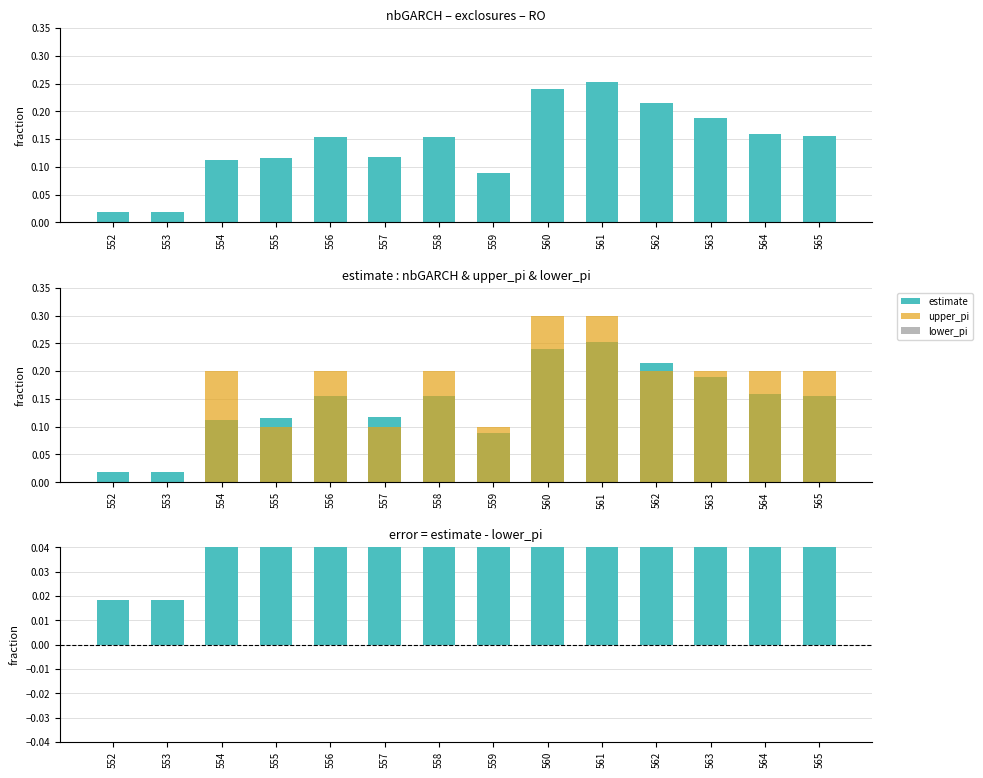

Reading right to left, extract all data points from this chart.

estimate: 565=0.2	564=0.2	563=0.2	562=0.2	561=0.3	560=0.2	559=0.1	558=0.2	557=0.1	556=0.2	555=0.1	554=0.1	553=0.0	552=0.0
upper_pi: 565=0.2	564=0.2	563=0.2	562=0.2	561=0.3	560=0.3	559=0.1	558=0.2	557=0.1	556=0.2	555=0.1	554=0.2	553=0.0	552=0.0
lower_pi: 565=0.0	564=0.0	563=0.0	562=0.0	561=0.0	560=0.0	559=0.0	558=0.0	557=0.0	556=0.0	555=0.0	554=0.0	553=0.0	552=0.0
error: 565=0.2	564=0.2	563=0.2	562=0.2	561=0.3	560=0.2	559=0.1	558=0.2	557=0.1	556=0.2	555=0.1	554=0.1	553=0.0	552=0.0